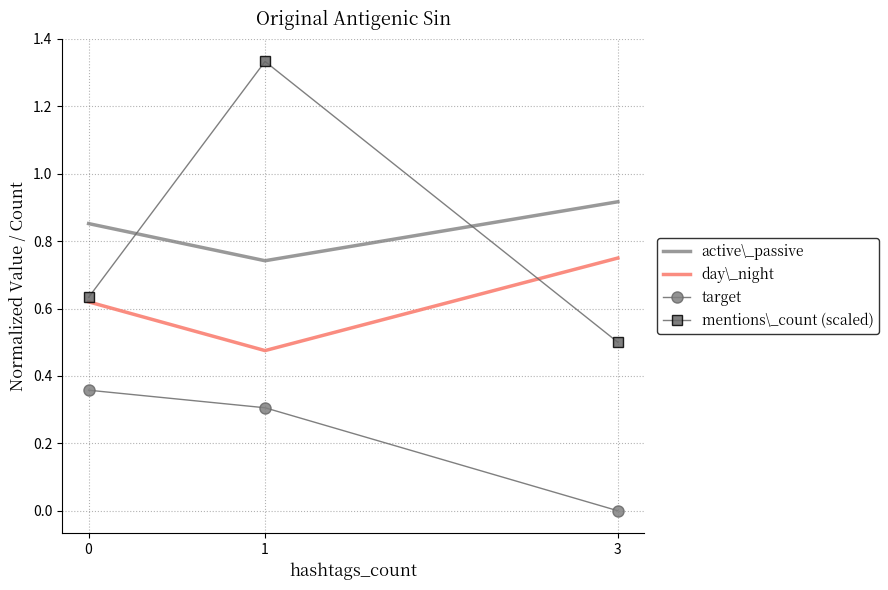

Rank the series at 0 from lowest to highest value.

target, day\_night, mentions\_count (scaled), active\_passive